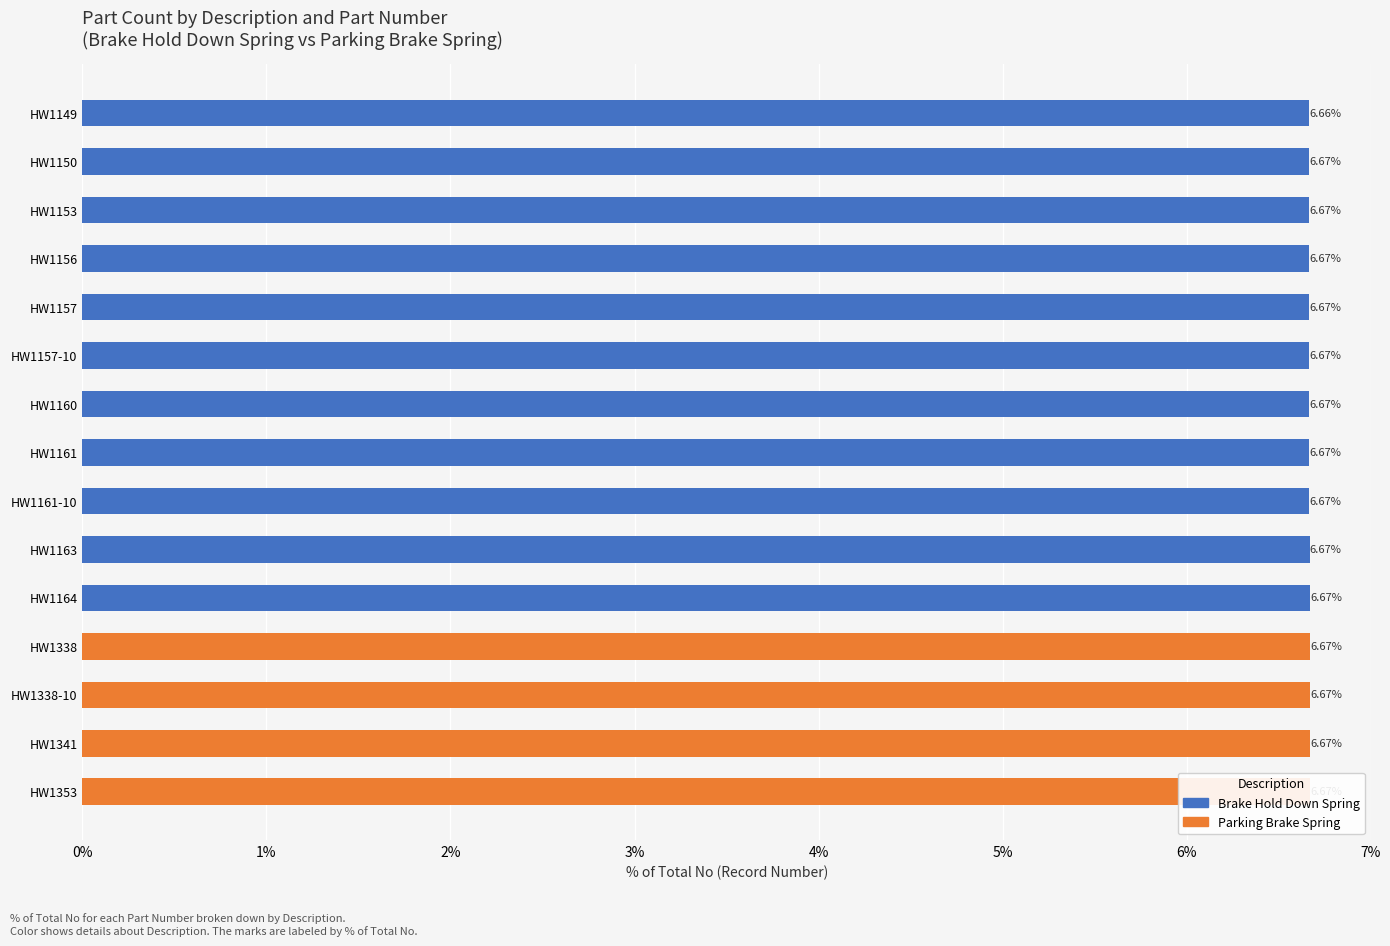

What is the label of the 7th bar from the left?

HW1160